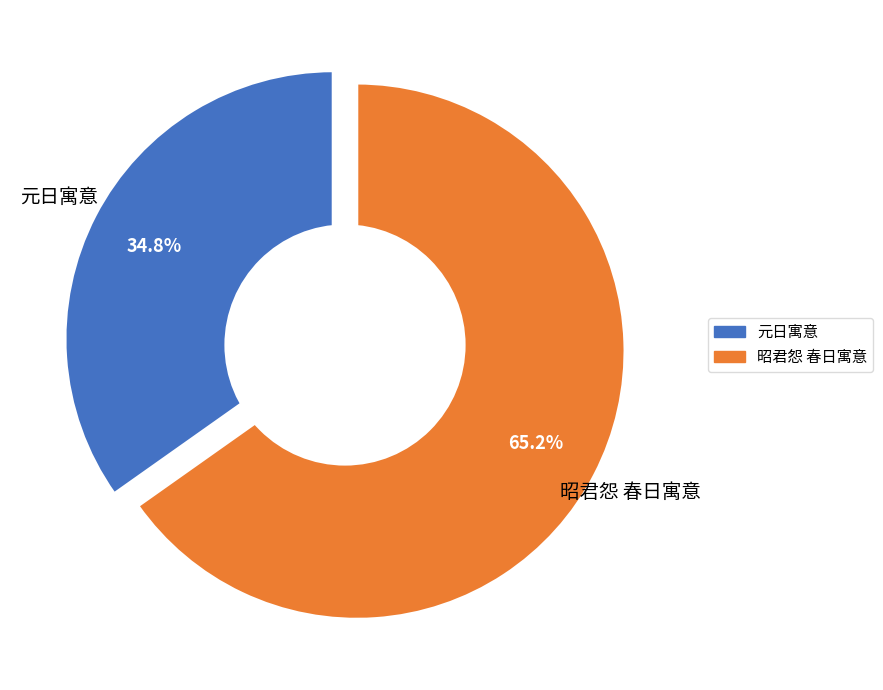

Approximately how many times larger is the value at 昭君怨 春日寓意 compared to 元日寓意?

1.9